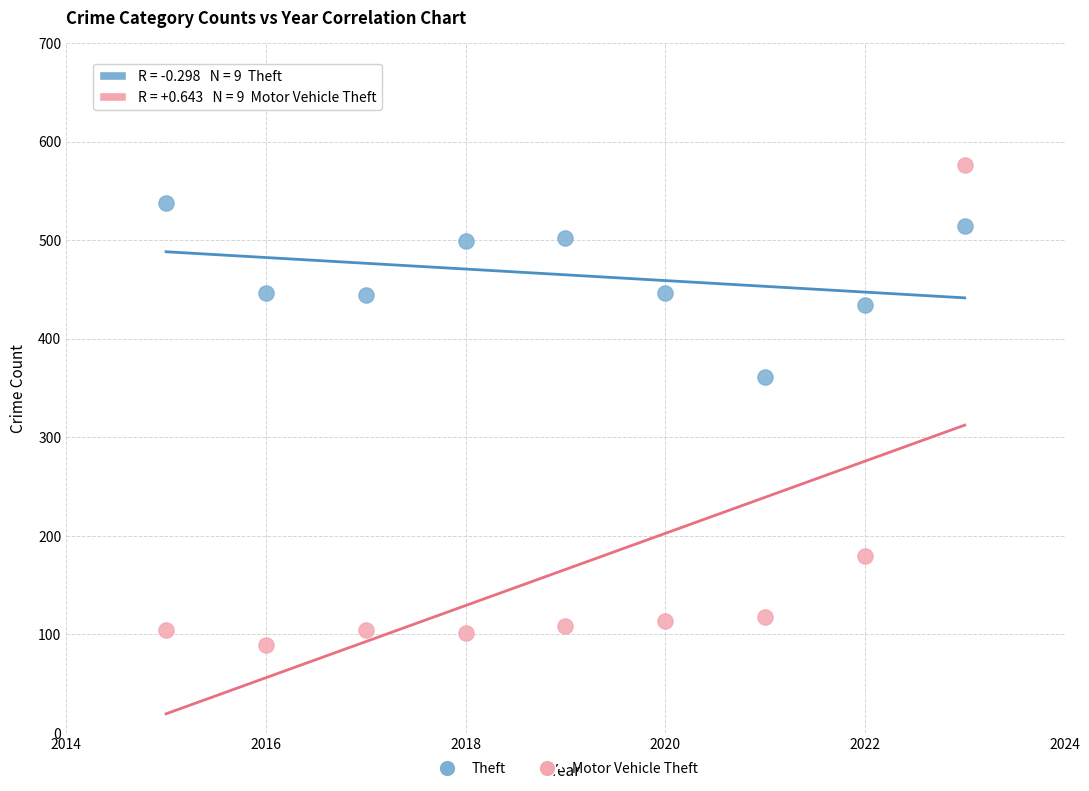

What are all the series names shown in the legend?

Theft, Motor Vehicle Theft